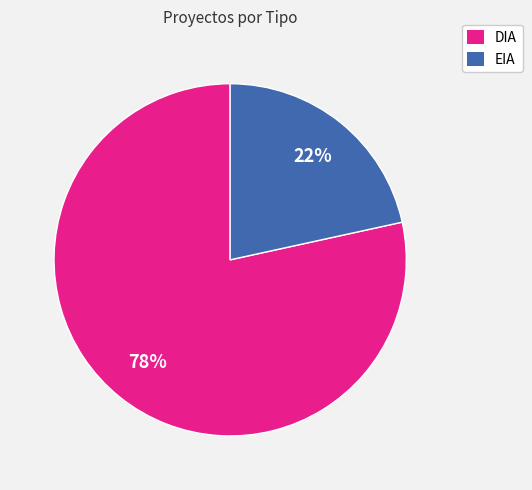

To the nearest percent, what is the combined percentage of DIA and EIA?

100%